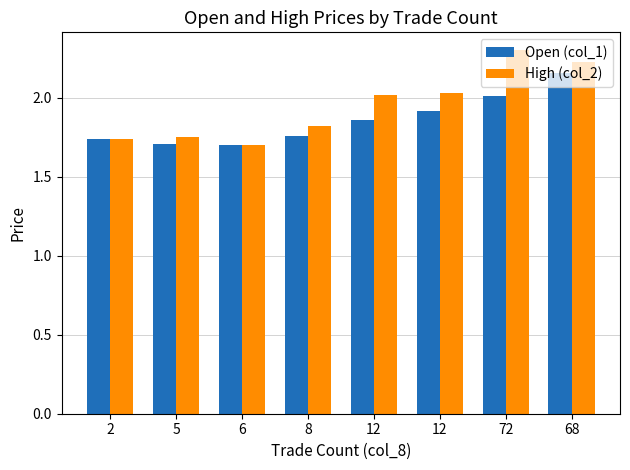

Where is High (col_2) nearest to the value 2?

12